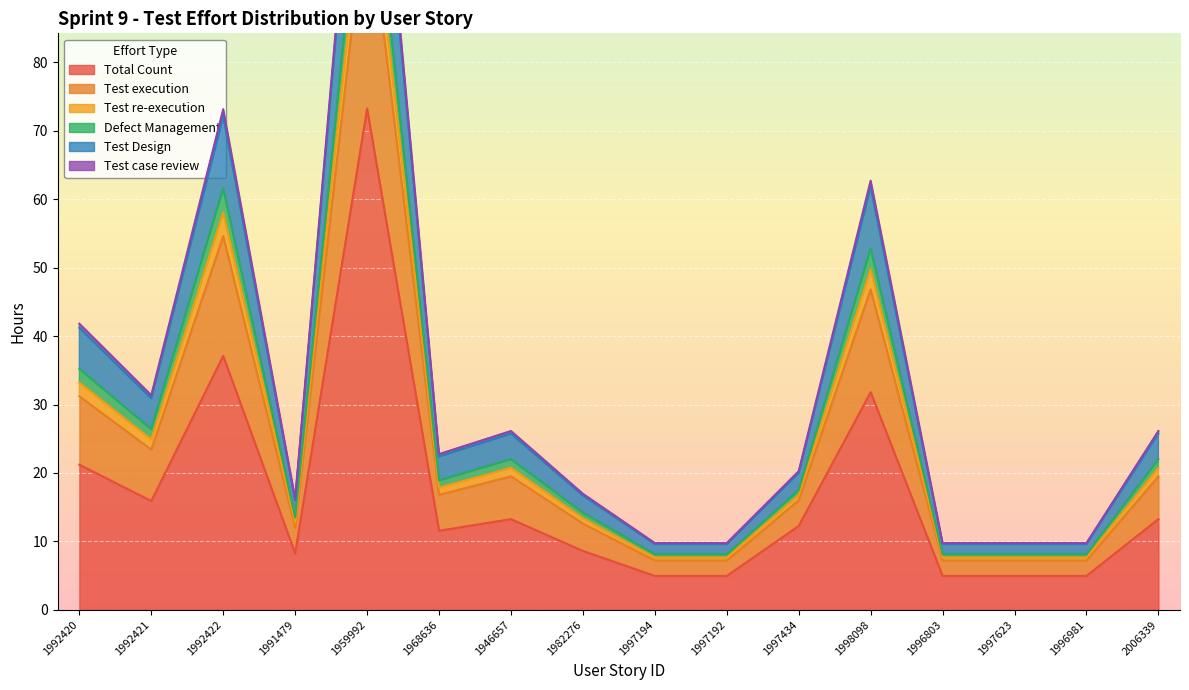

At which label is Total Count closest to 39?

1992422